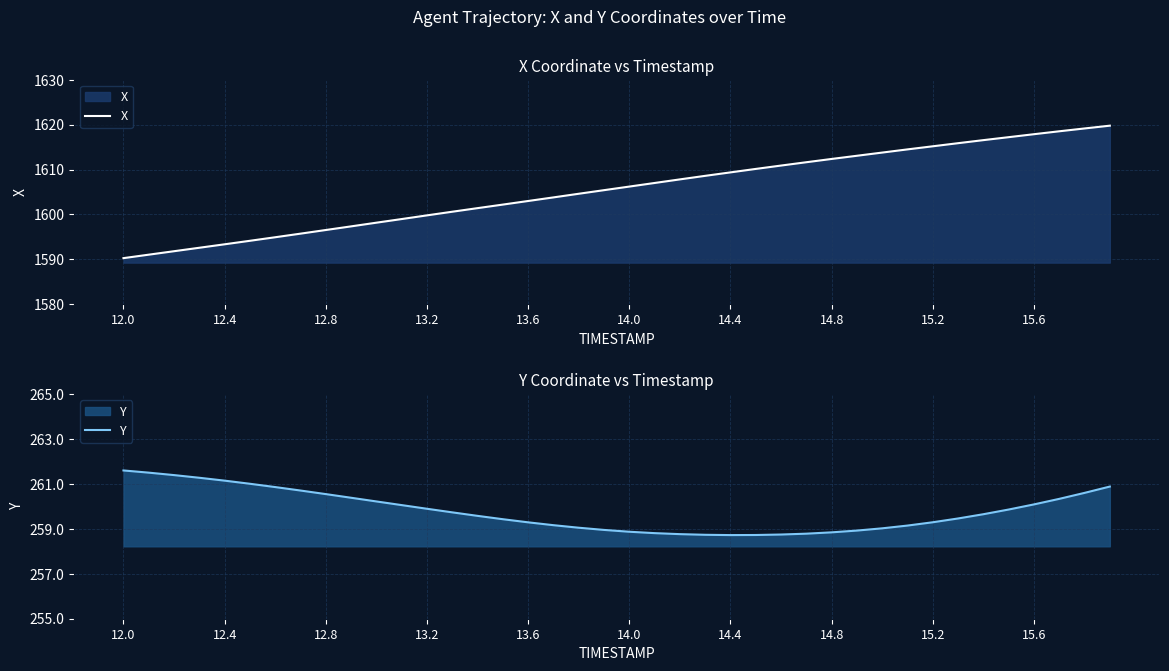

What is the sum of the X values at 36 and 11?

3216.8